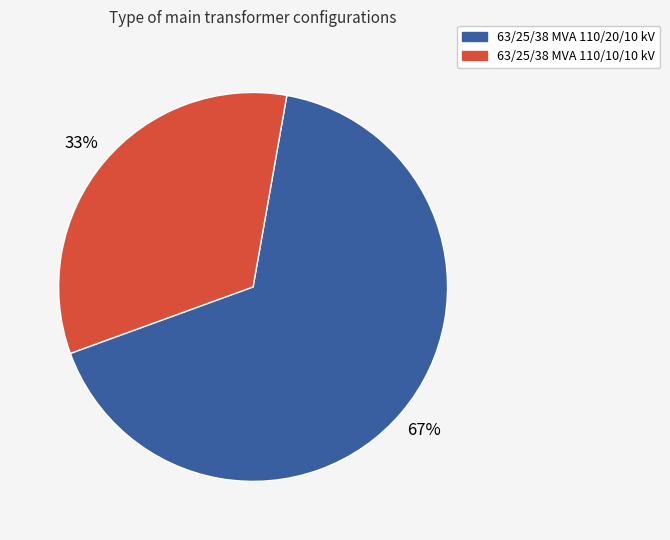

Do 63/25/38 MVA 110/10/10 kV and 63/25/38 MVA 110/20/10 kV together represent more than half of the pie?

Yes